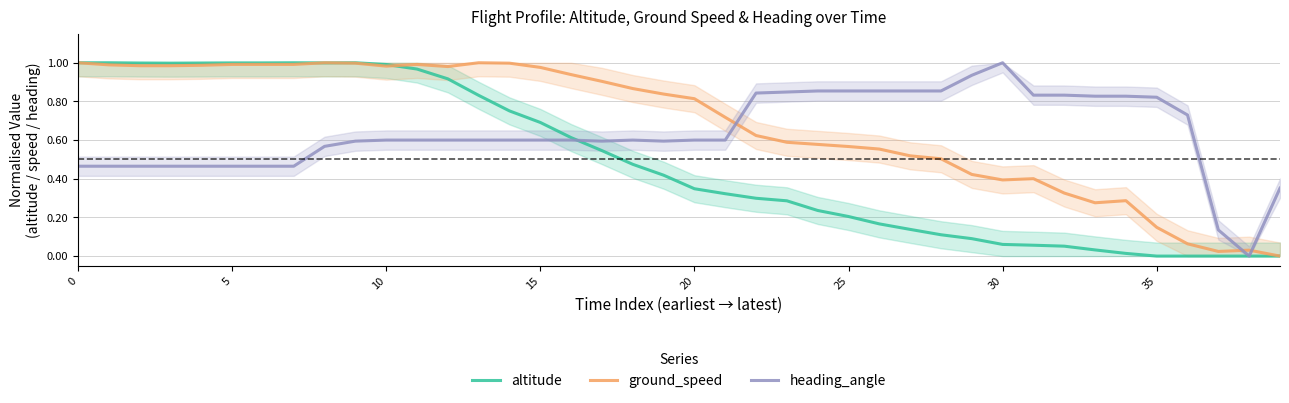

At which category does ground_speed reach its first local peak?

8